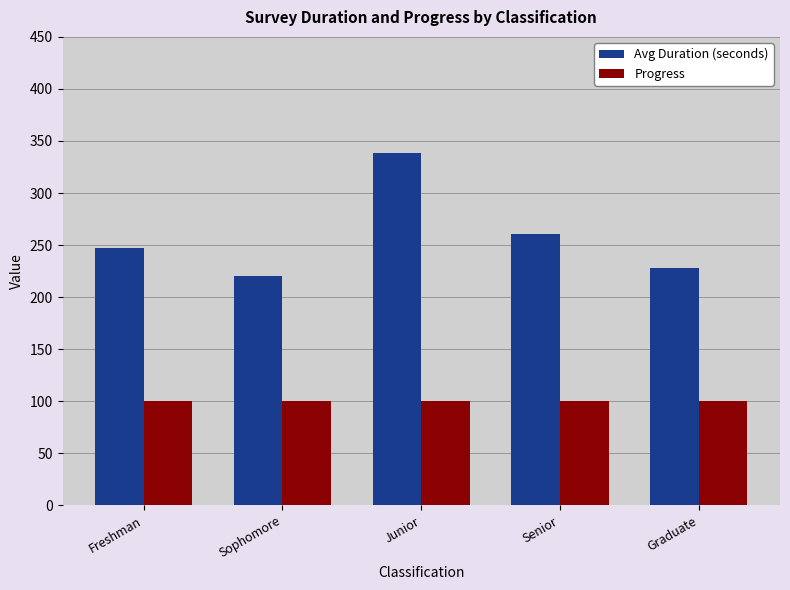

What is the value of the Progress bar at the 3rd from the left?

100